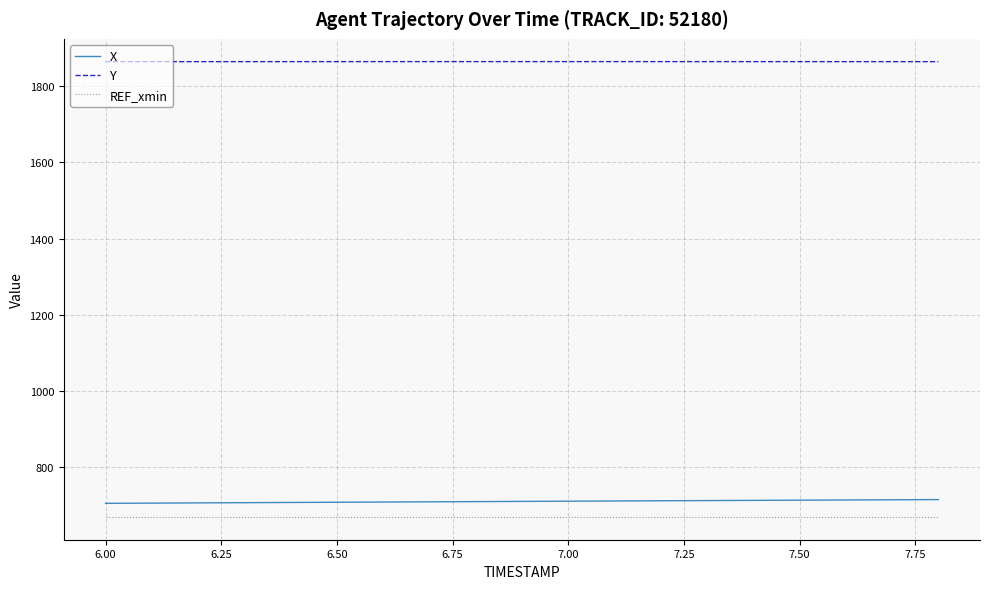

Which series has the largest total across all categories?

Y